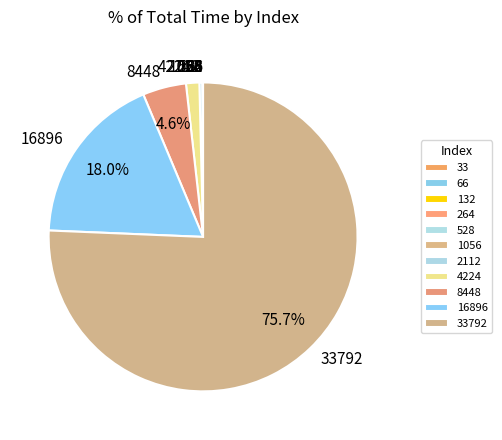

Is the sum of 8448 and 132 greater than half?

No